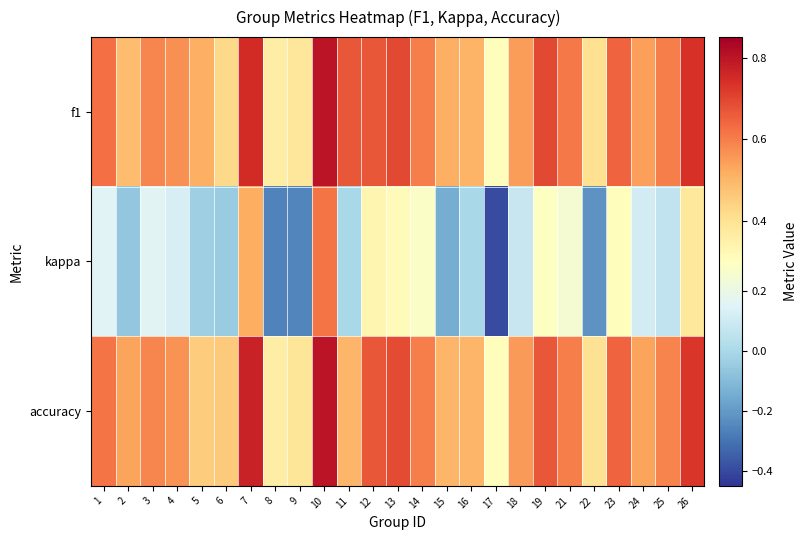

Between 4 and 11, which is larger?

11